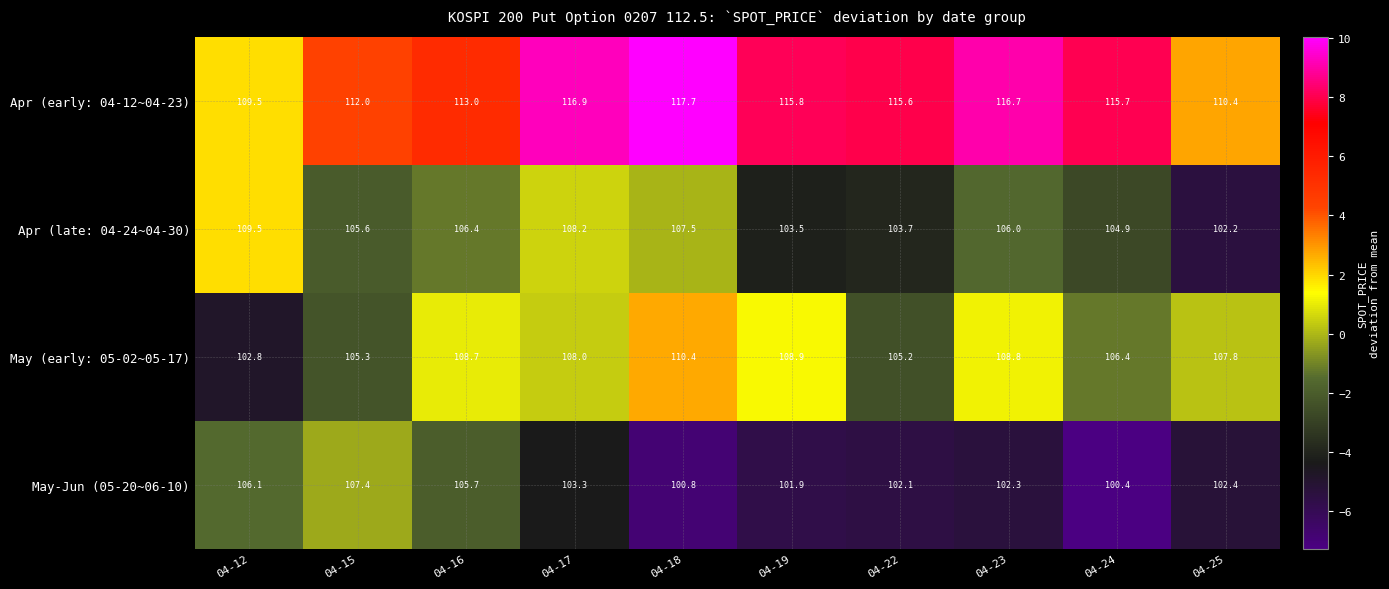

True or false: May (early: 05-02~05-17) has a value of 182.3 at 04-12.

False